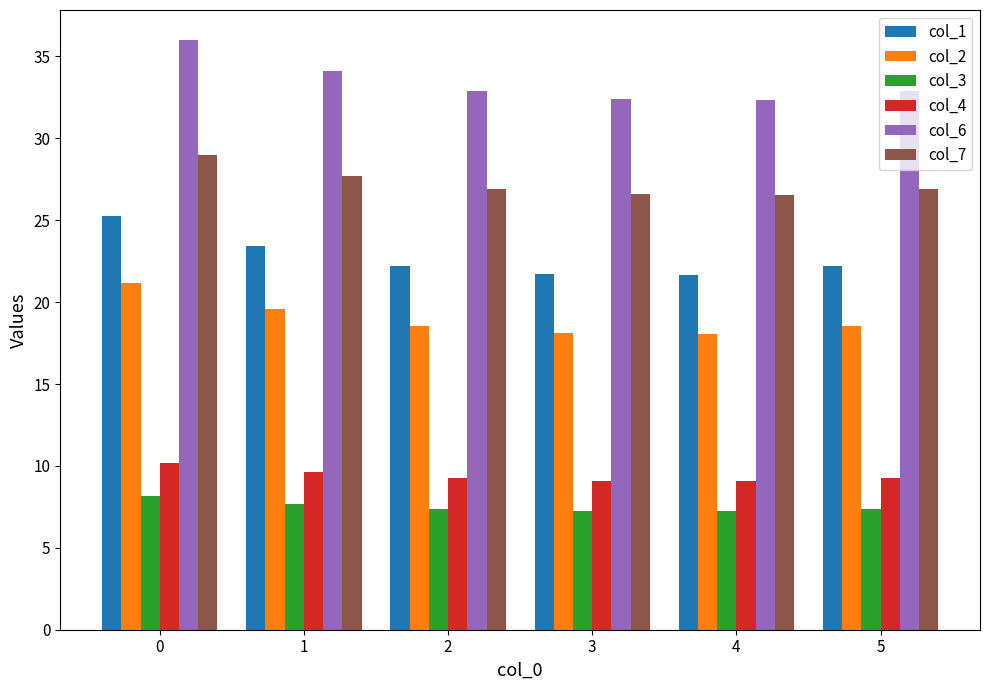

Between 3 and 5, which series saw the biggest shift?

col_1